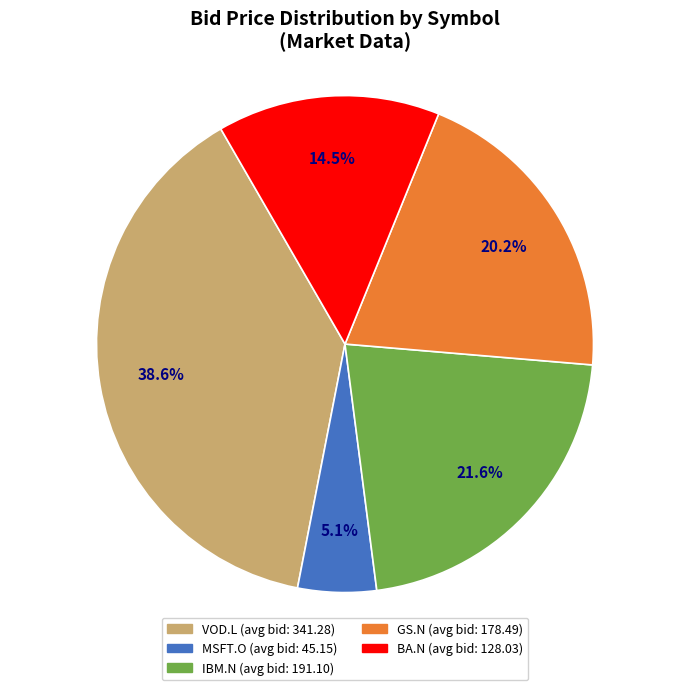

Is it true that VOD.L is 46% of the pie?

False